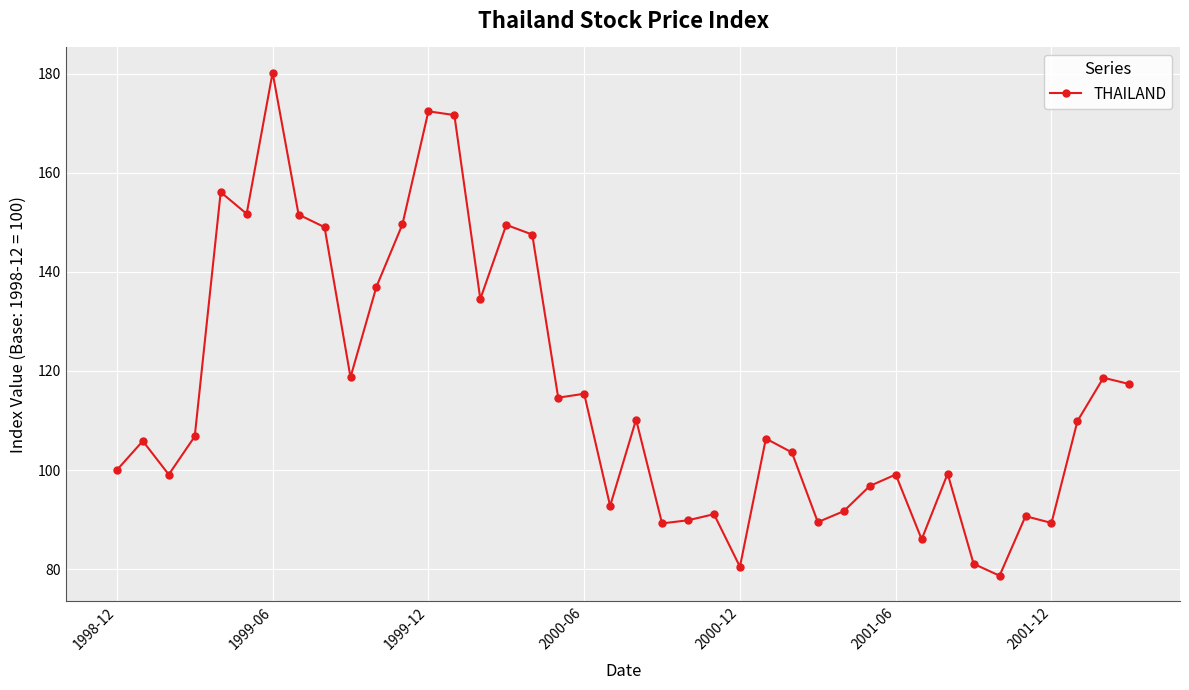

What is the average value?

115.6